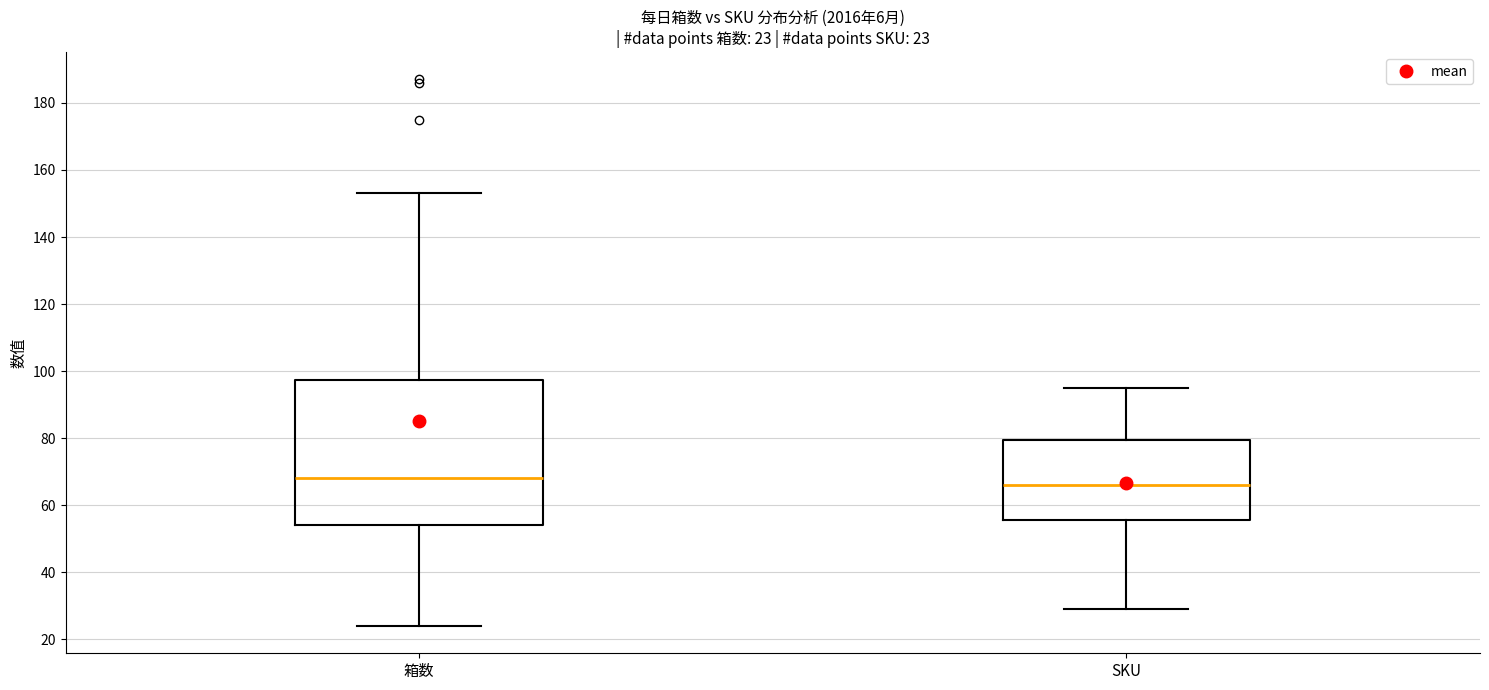

Comparing the boxes themselves (not the whiskers), which one is the tallest?

箱数